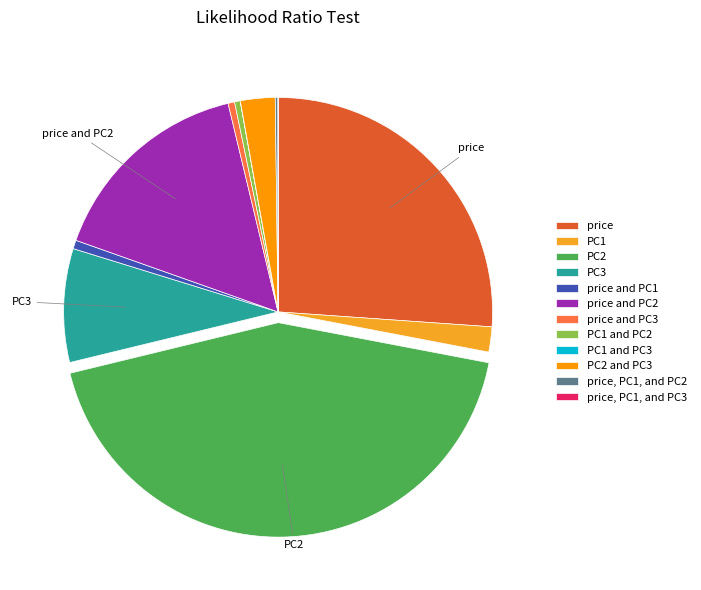

To the nearest percent, what is the average slice percentage?

8%